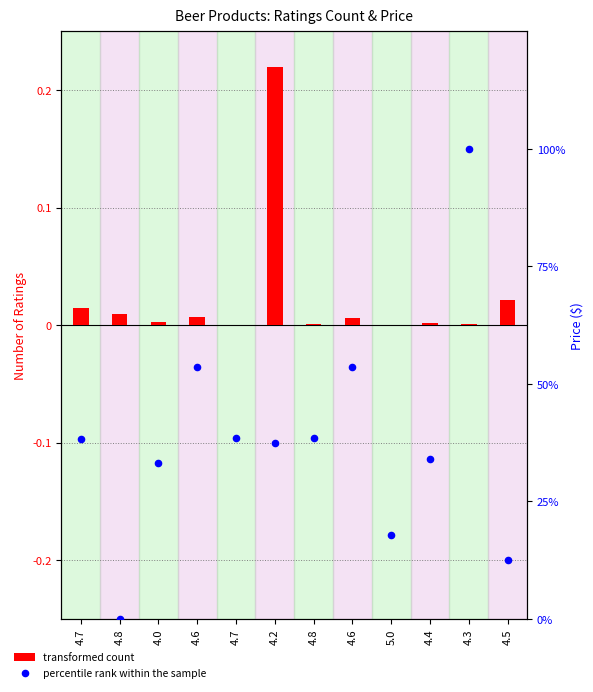

Which series has the largest total across all categories?

percentile rank within the sample